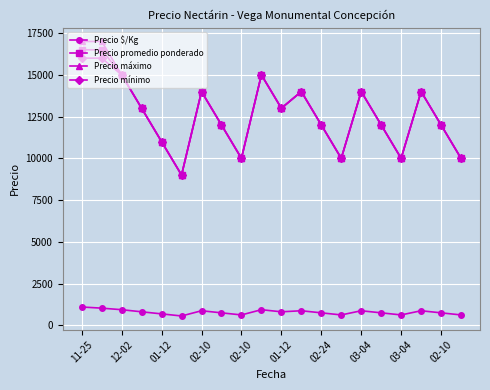

True or false: Precio $/Kg and Precio mínimo cross at least once.

False